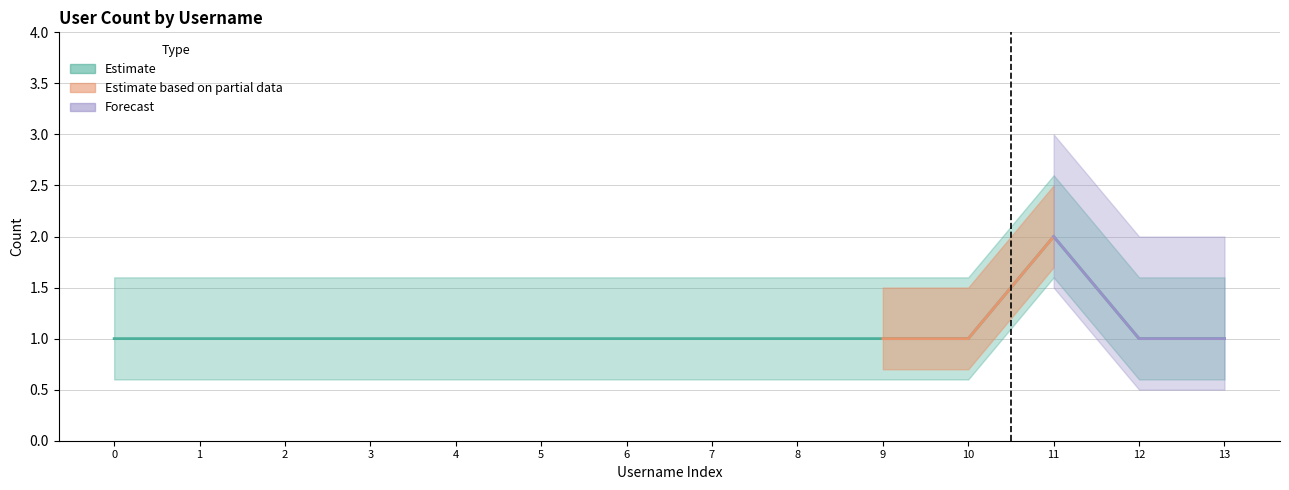

How many interior local peaks (higher than both neighbors) does the data have?

1